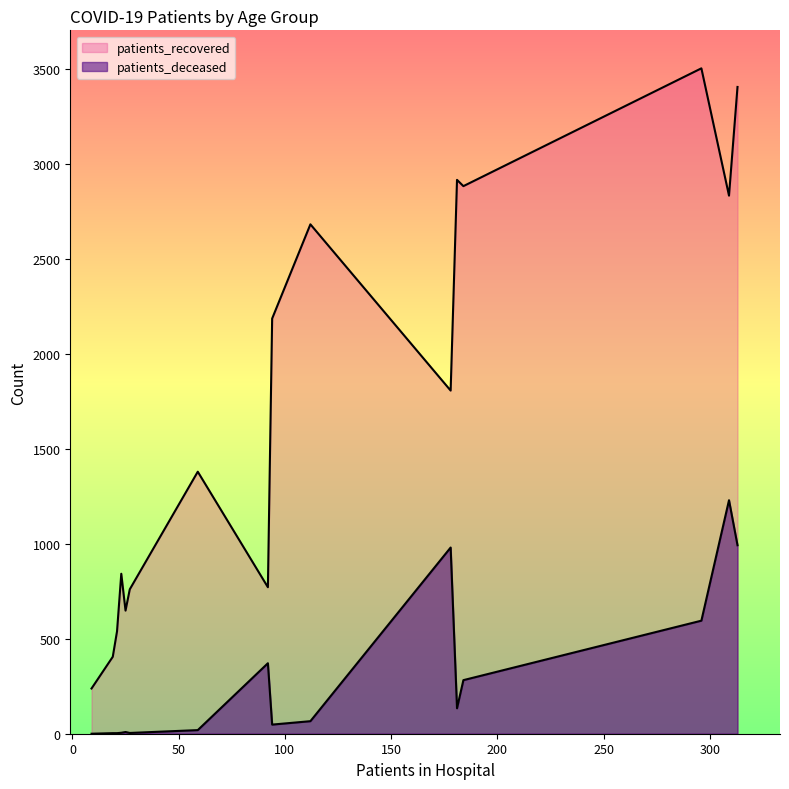

True or false: patients_deceased and patients_recovered intersect in this chart.

False